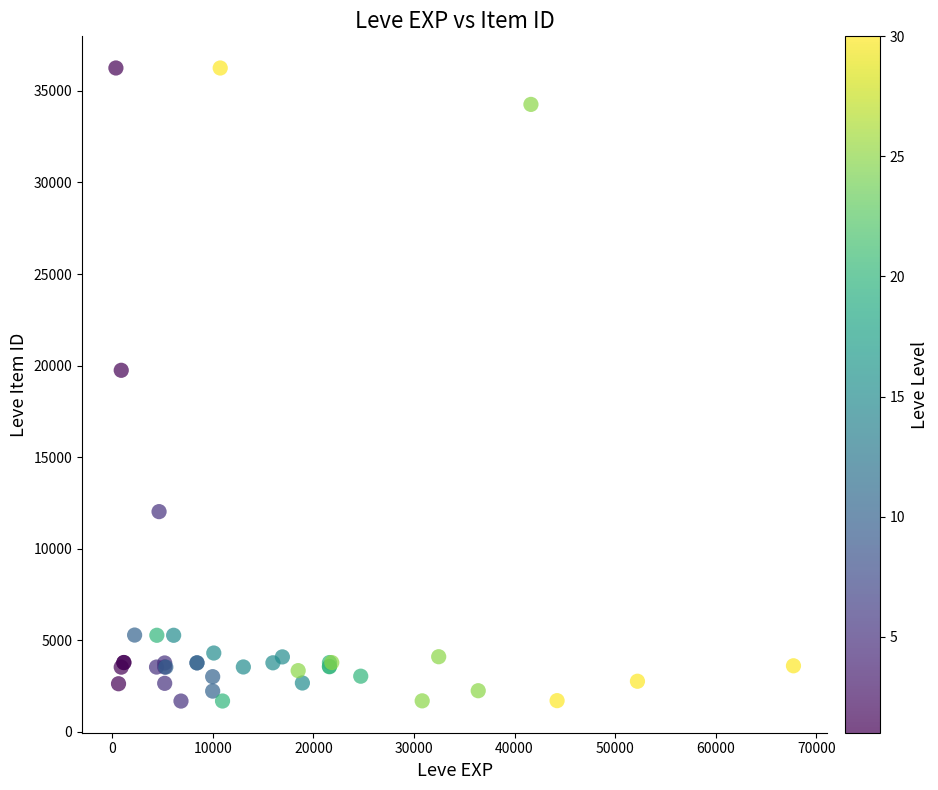

What Y value in the scatter plot is closest to 18967?

19744